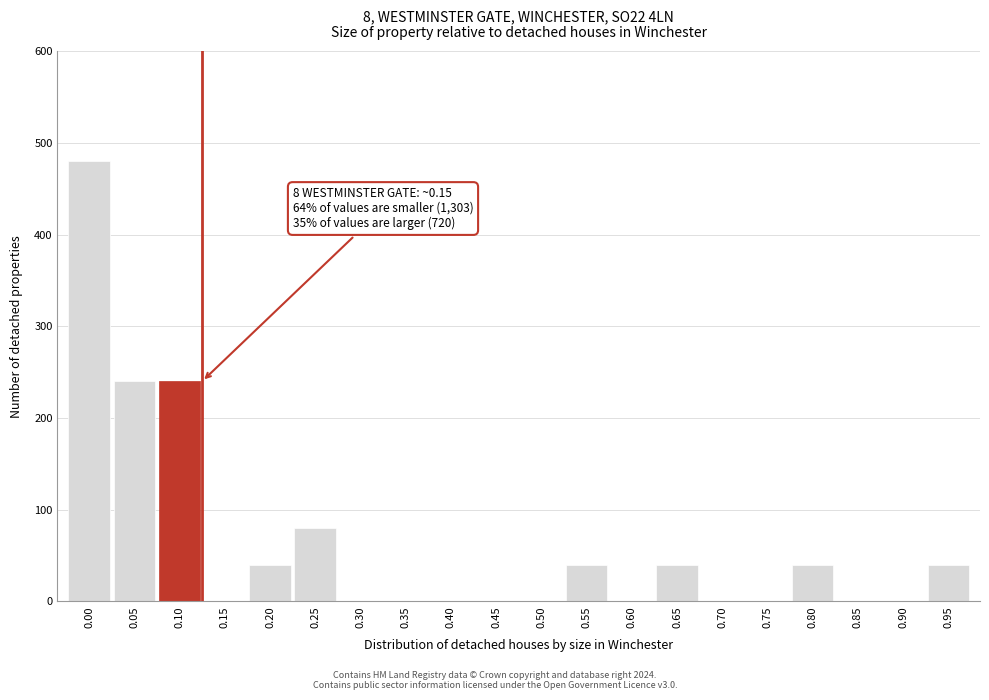

Reading left to right, list all the values displayed in this chart.

0.00=480	0.05=240	0.10=240	0.15=0	0.20=40	0.25=80	0.30=0	0.35=0	0.40=0	0.45=0	0.50=0	0.55=40	0.60=0	0.65=40	0.70=0	0.75=0	0.80=40	0.85=0	0.90=0	0.95=40